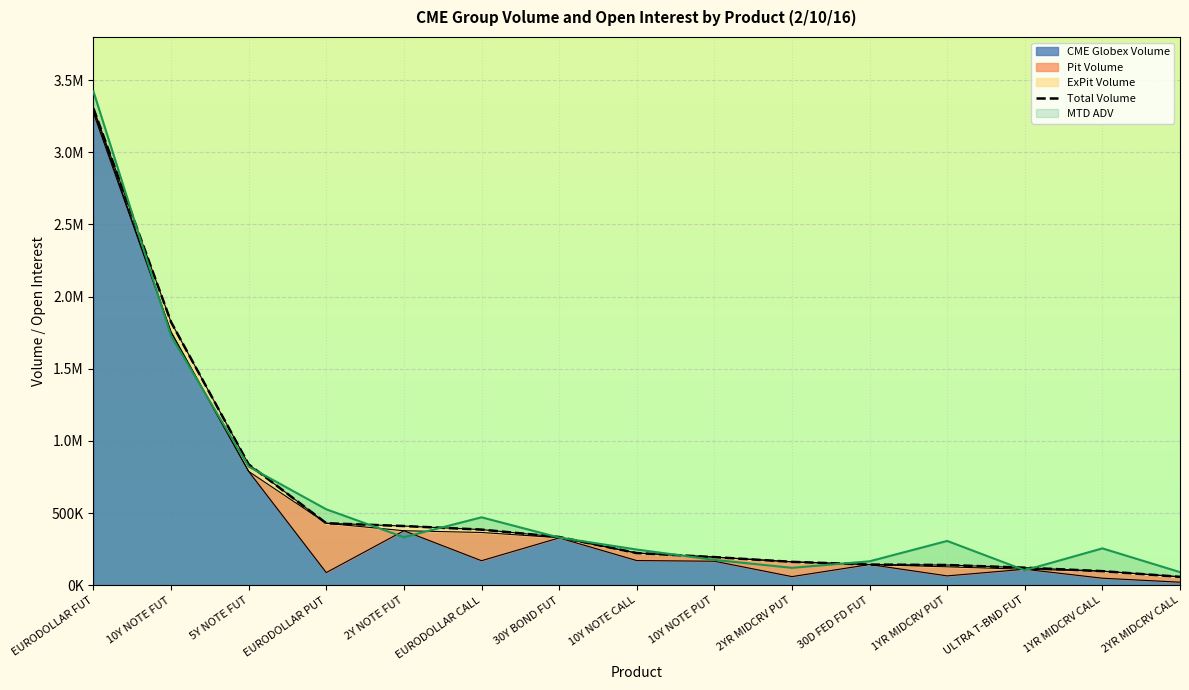

At which category is the sum across all series the highest?

EURODOLLAR FUT